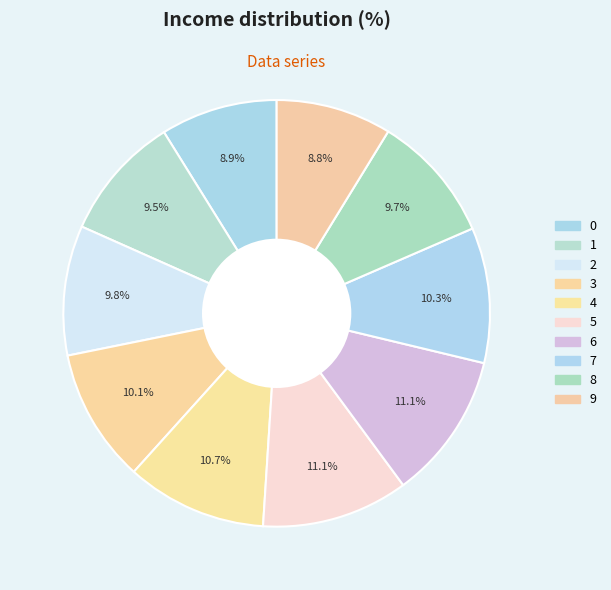

How many slices are in this pie chart?

10